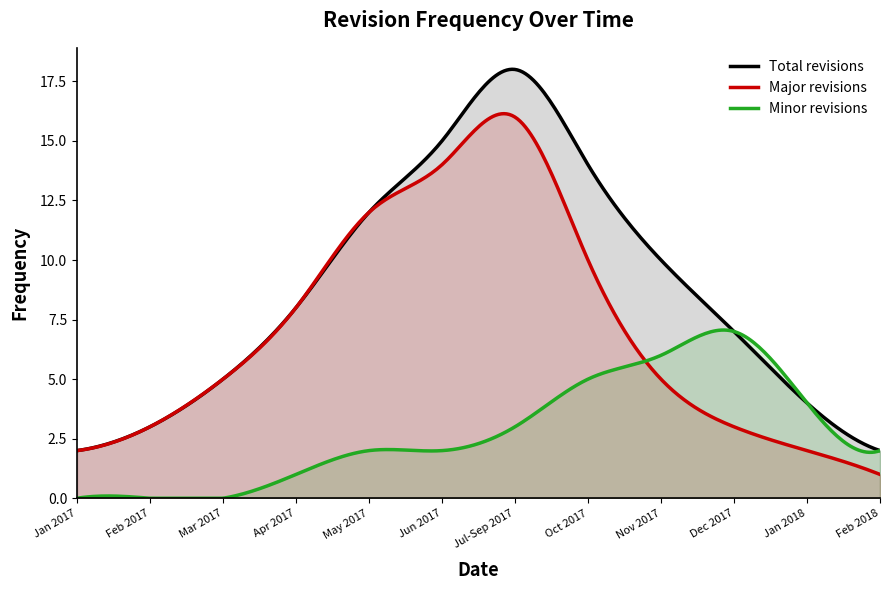

What is the sum of the values at 8 and 0?

12